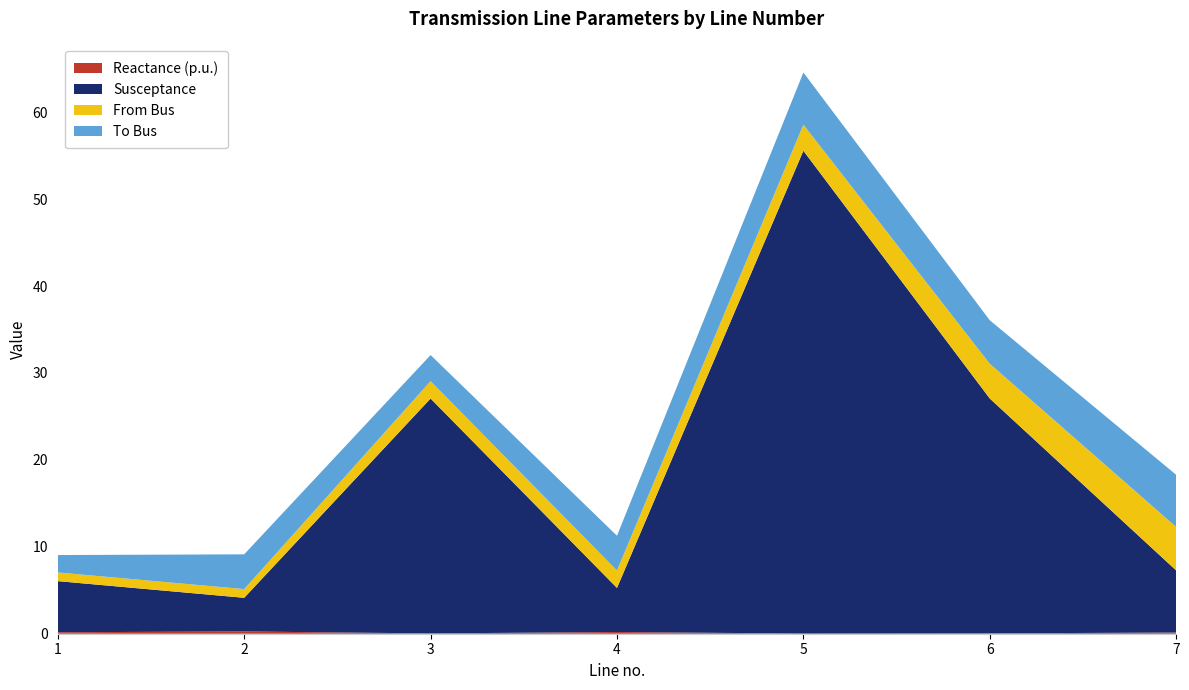

Reading left to right, what are all the values shown in this chart?

Reactance (p.u.): 0.2	0.3	0.0	0.2	0.0	0.0	0.1
Susceptance: 5.9	3.9	27.0	5.1	55.6	27.0	7.1
From Bus: 1.0	1.0	2.0	2.0	3.0	4.0	5.0
To Bus: 2.0	4.0	3.0	4.0	6.0	5.0	6.0